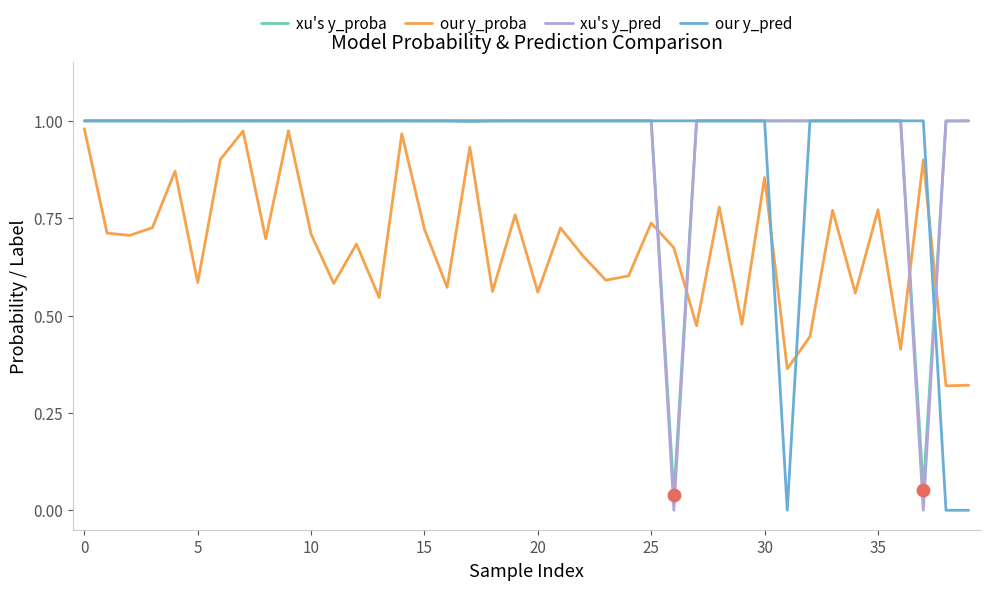

What are all the series names shown in the legend?

xu's y_proba, our y_proba, xu's y_pred, our y_pred